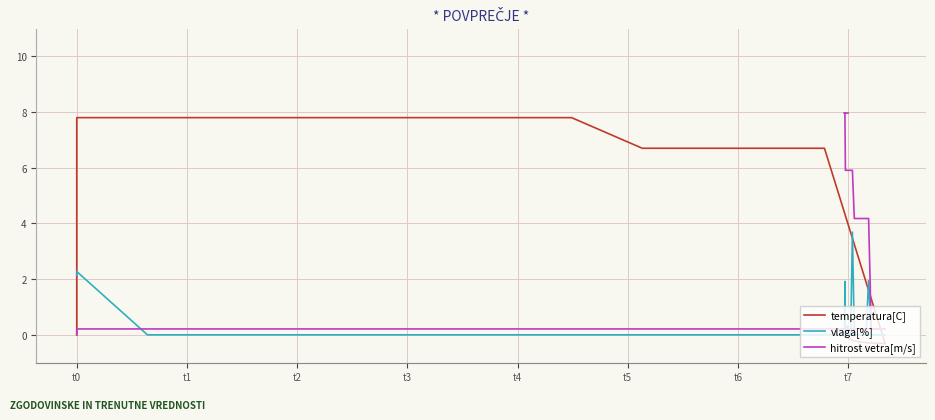

What is the difference between the maximum and minimum values in the hitrost vetra[m/s] series?

8.0